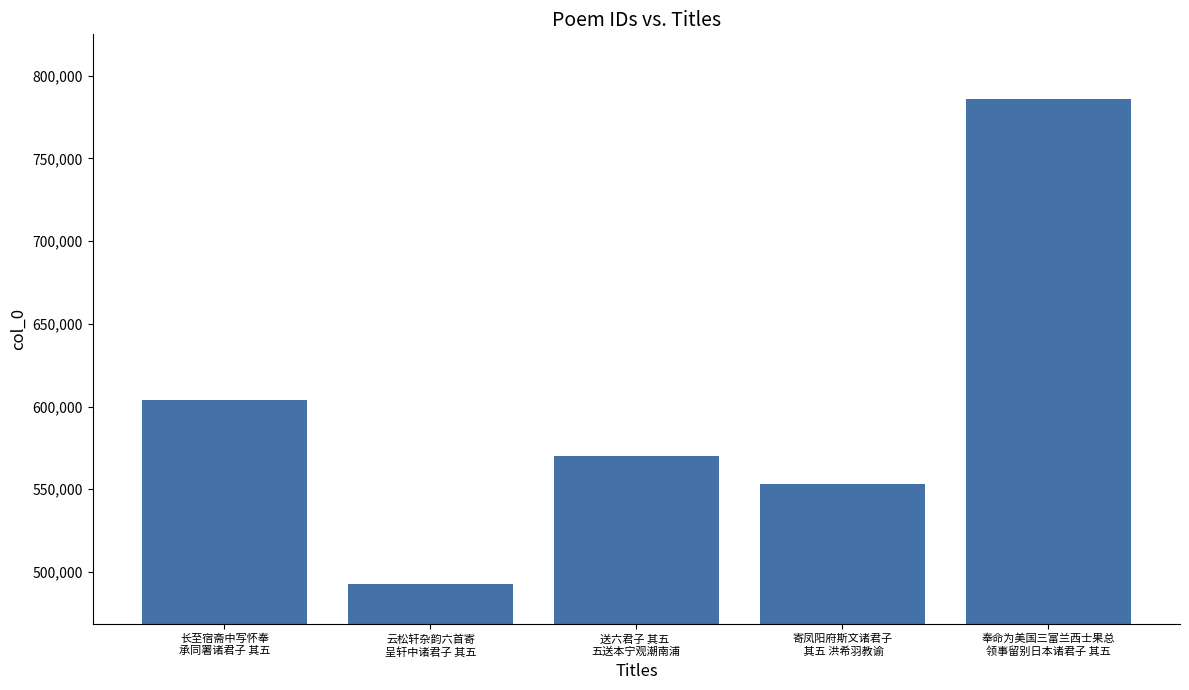

Does the chart contain stacked bars?

No